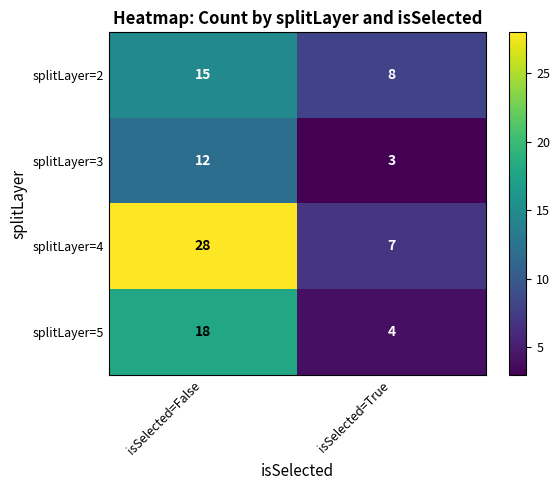

What is the spread (max minus min) of values at isSelected=True?

5